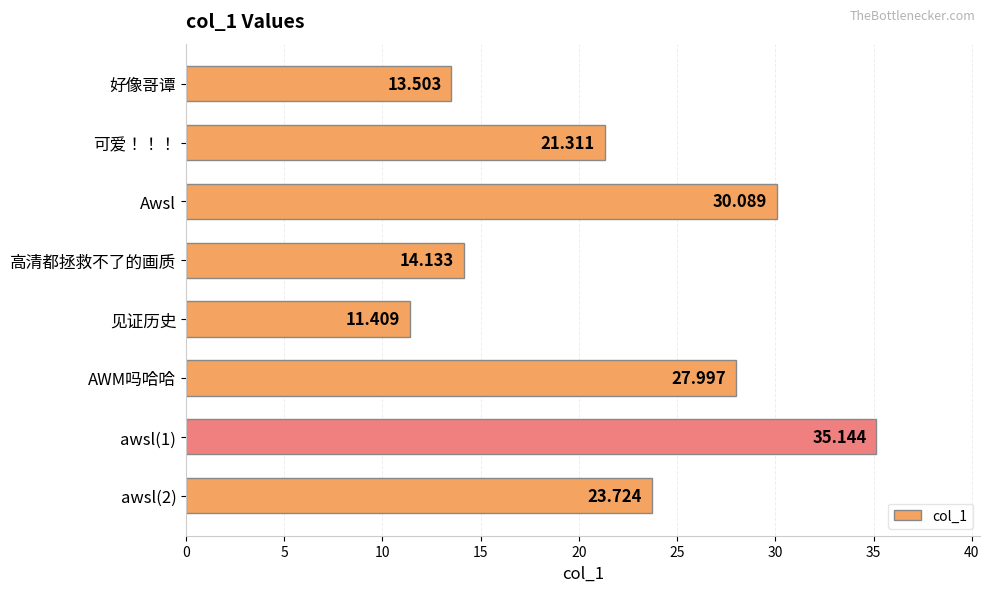

What is the label of the 6th bar from the top?

AWM吗哈哈